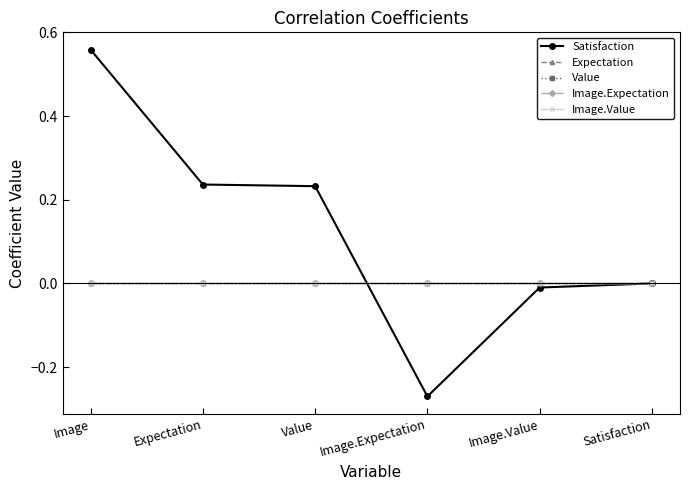

At how many categories does at least one series exceed 0?

3